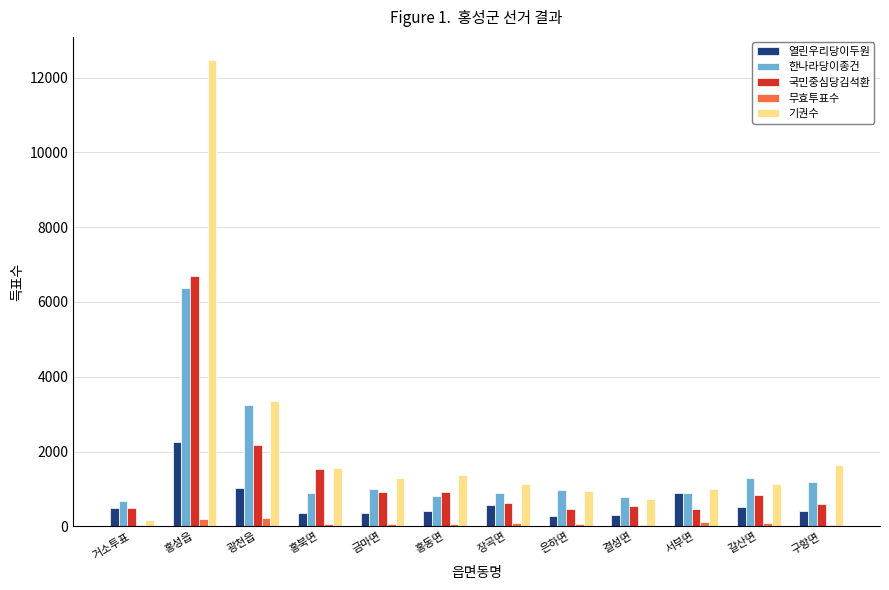

At which category is the sum across all series the highest?

홍성읍